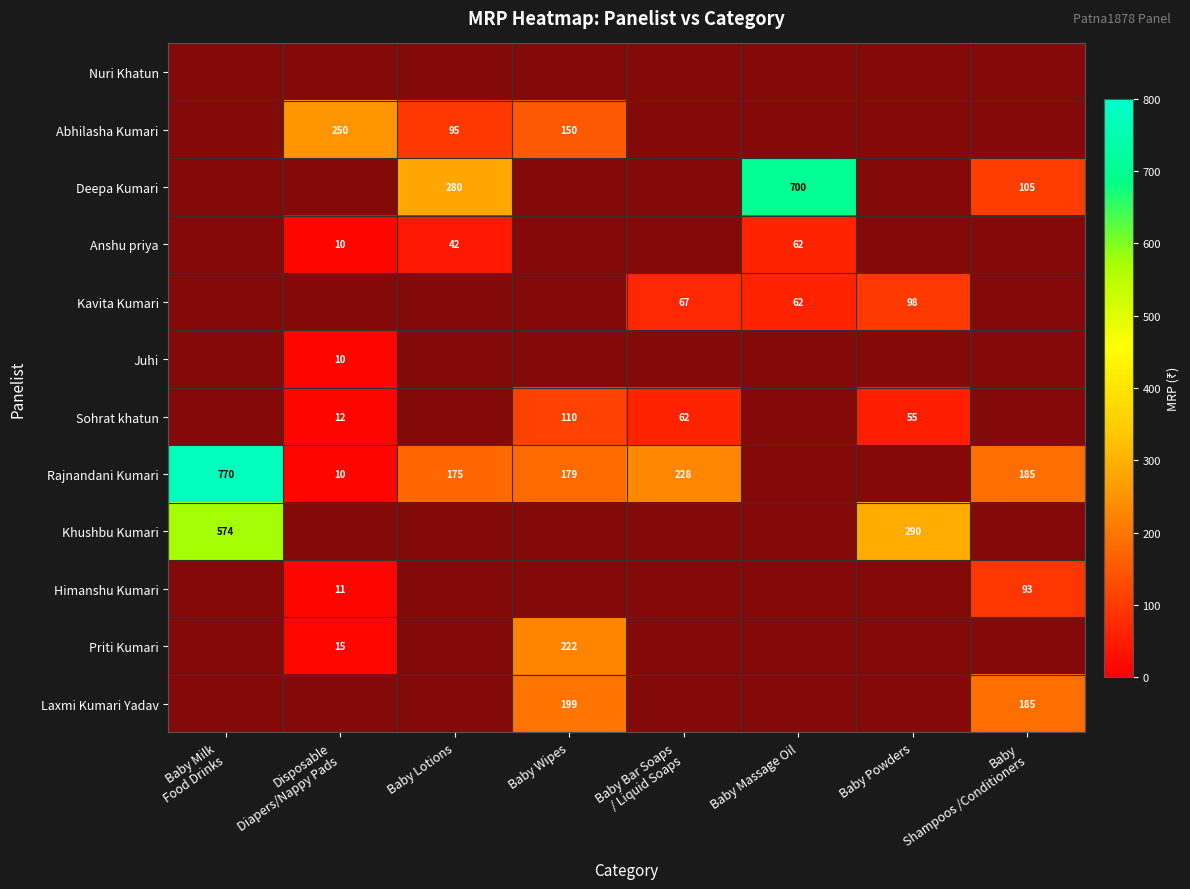

The value of Kavita Kumari at Baby Powders is 98. True or false?

True